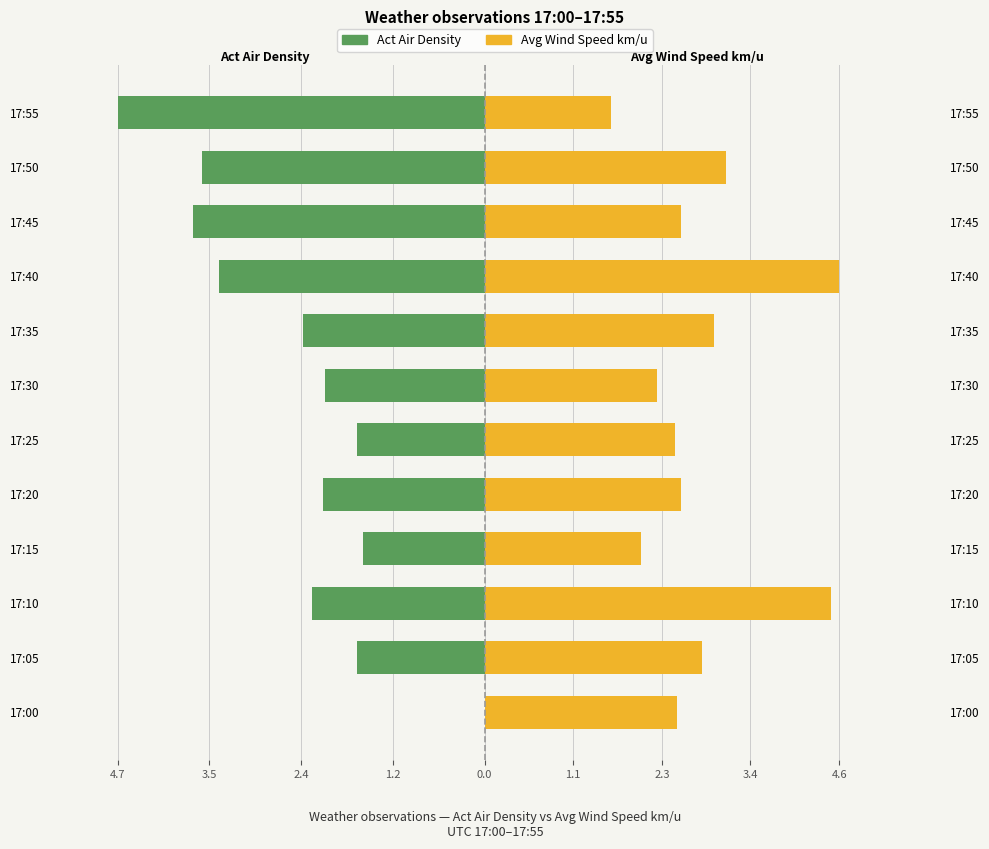

Reading right to left, extract all data points from this chart.

Act Air Density: -4.7	-3.6	-3.7	-3.4	-2.3	-2.0	-1.6	-2.1	-1.6	-2.2	-1.6	0.0
Avg Wind Speed km/u: 1.6	3.1	2.5	4.6	3.0	2.2	2.4	2.5	2.0	4.5	2.8	2.5